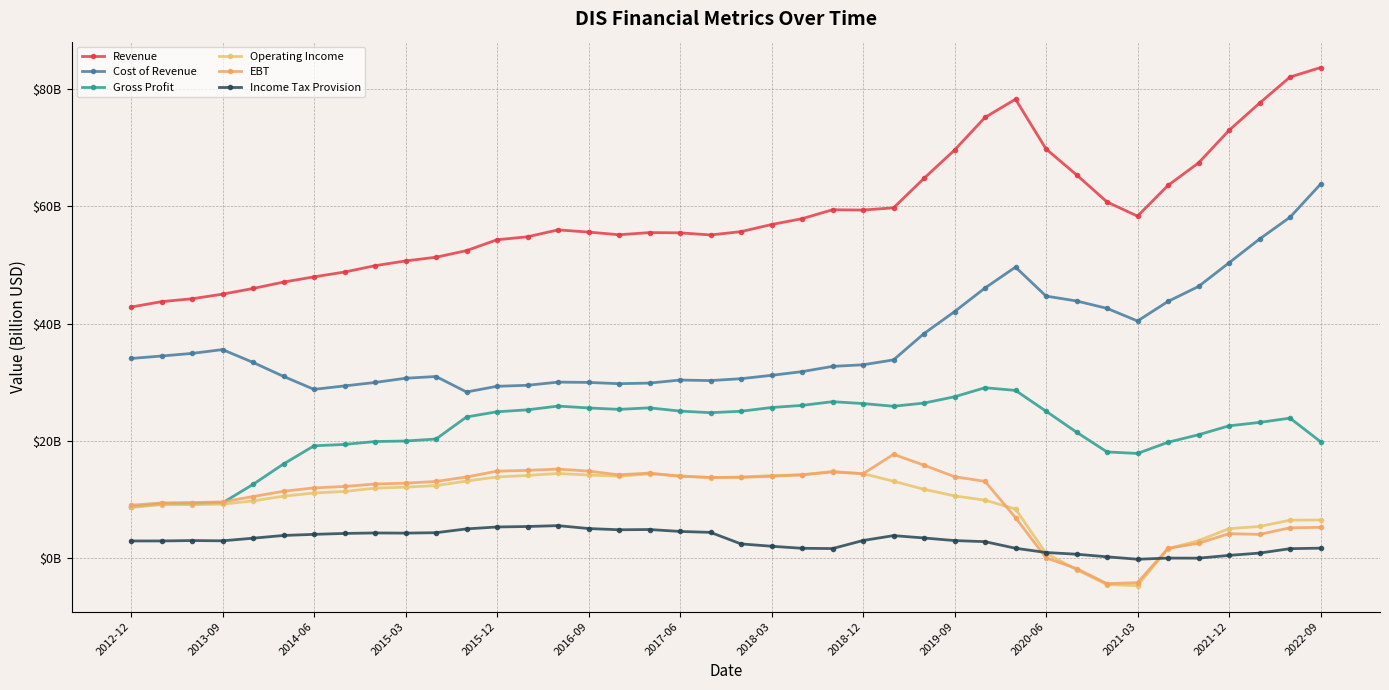

True or false: Cost of Revenue and EBT intersect in this chart.

False